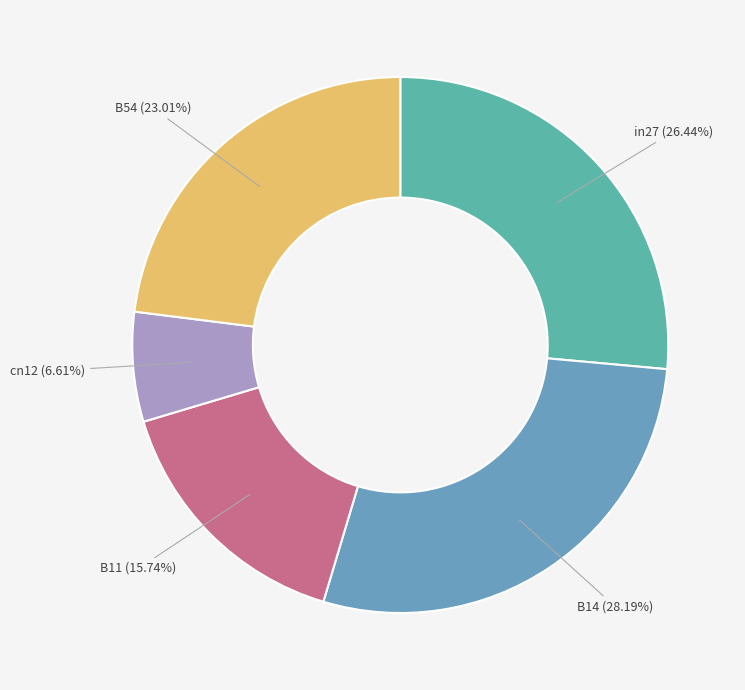

To the nearest percent, what is the difference between the largest and smallest slice percentages?

22%